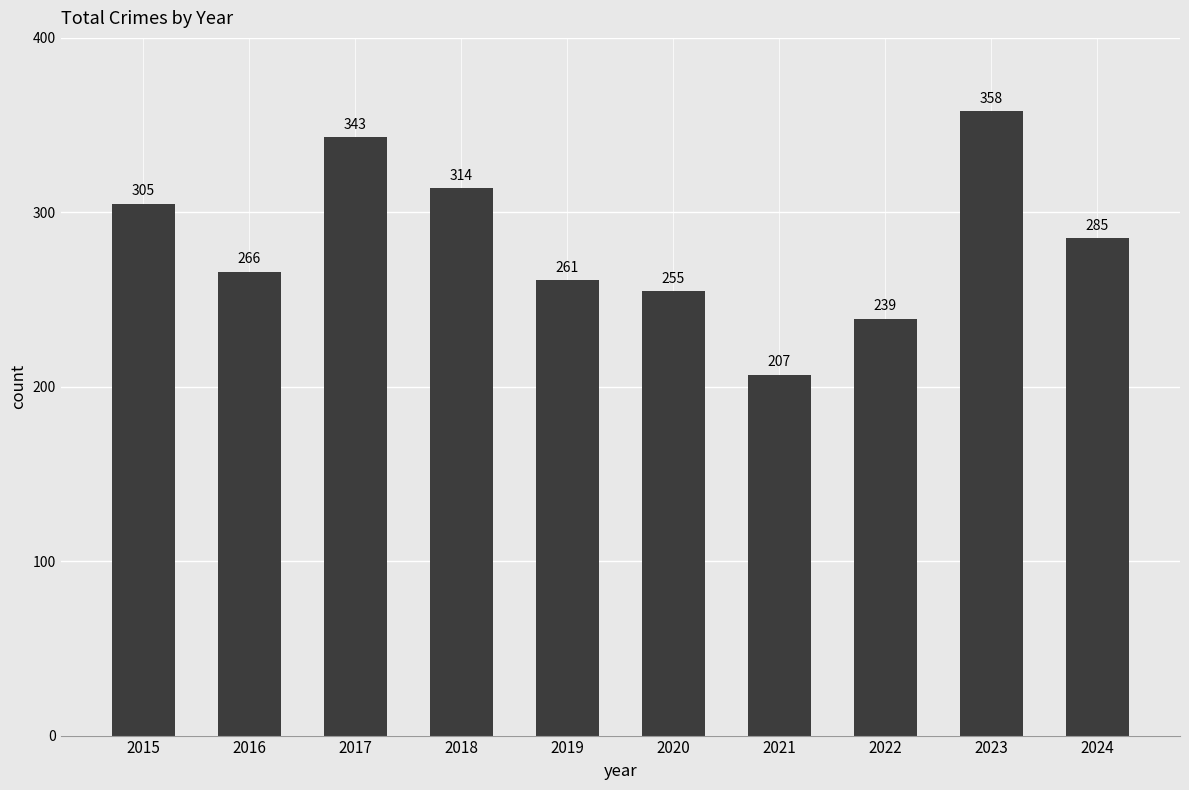

What is the change in value from 2017 to 2023?

+15